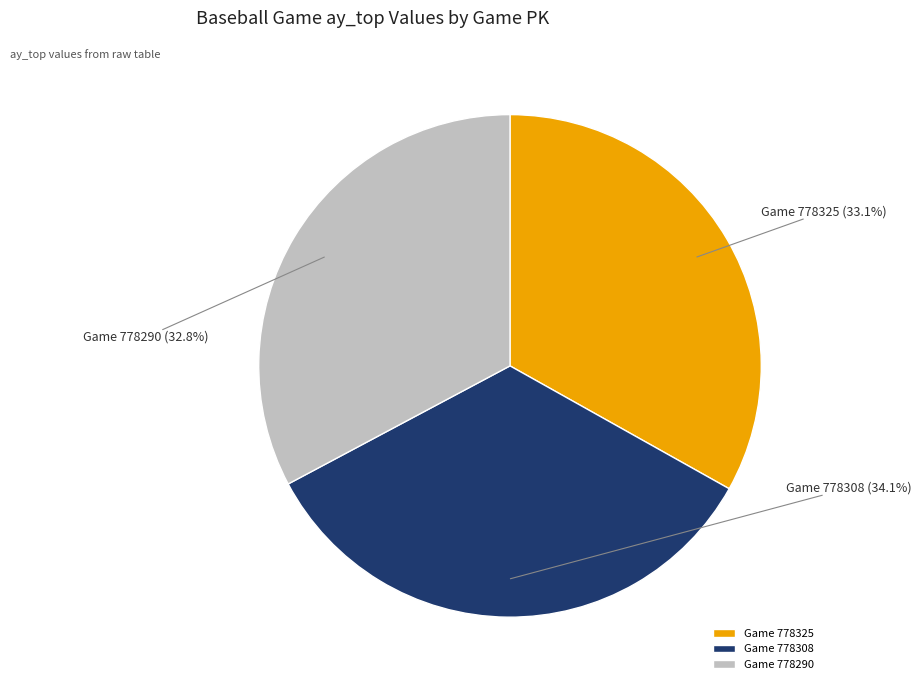

Does any single category account for the majority?

No